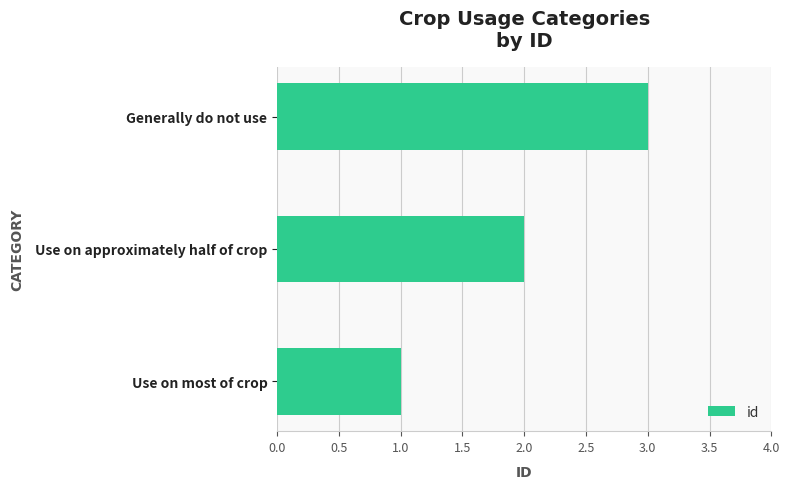

The value at Generally do not use is 2. True or false?

False